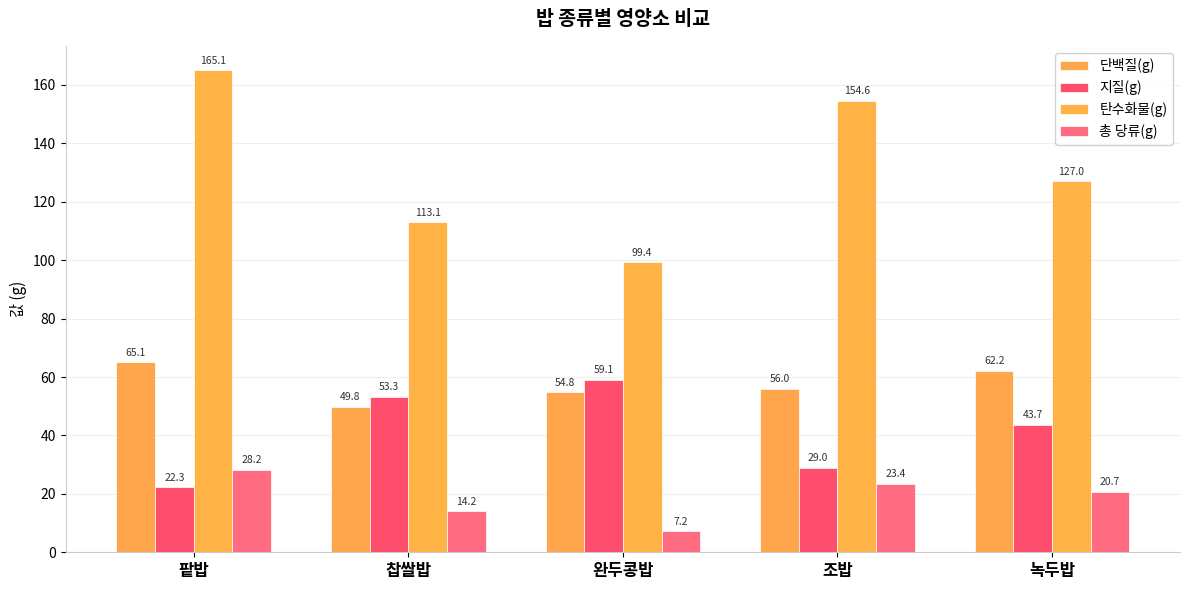

How many bars are there in total?

20